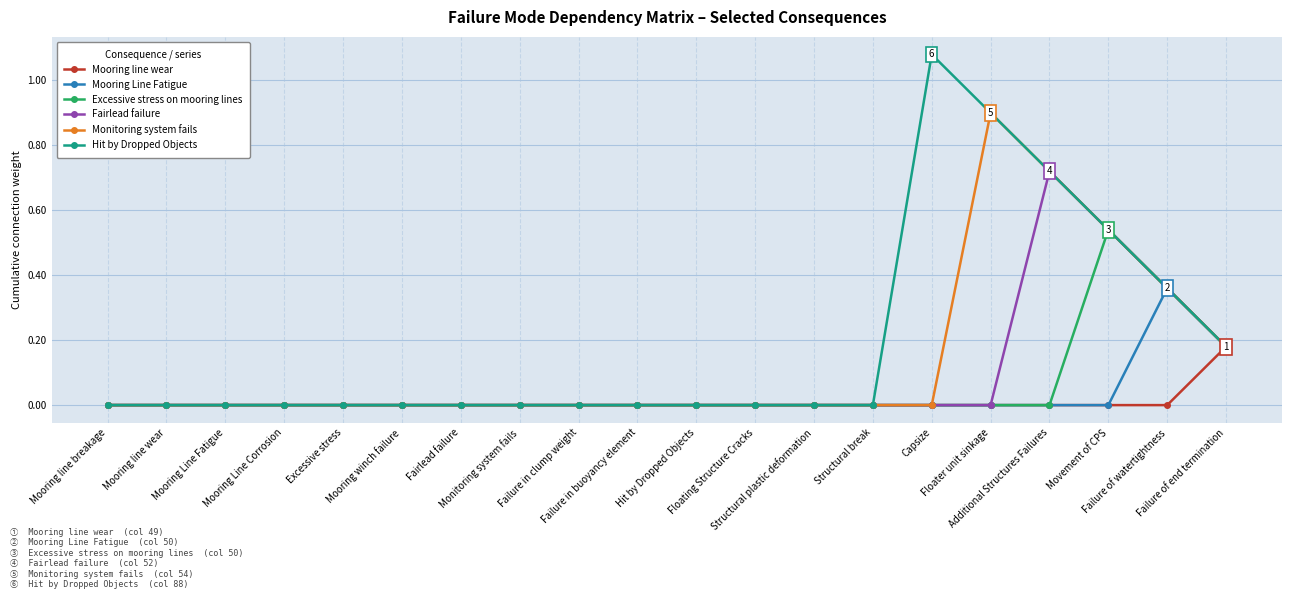

Where is the first local maximum for Excessive stress on mooring lines?

Movement of CPS